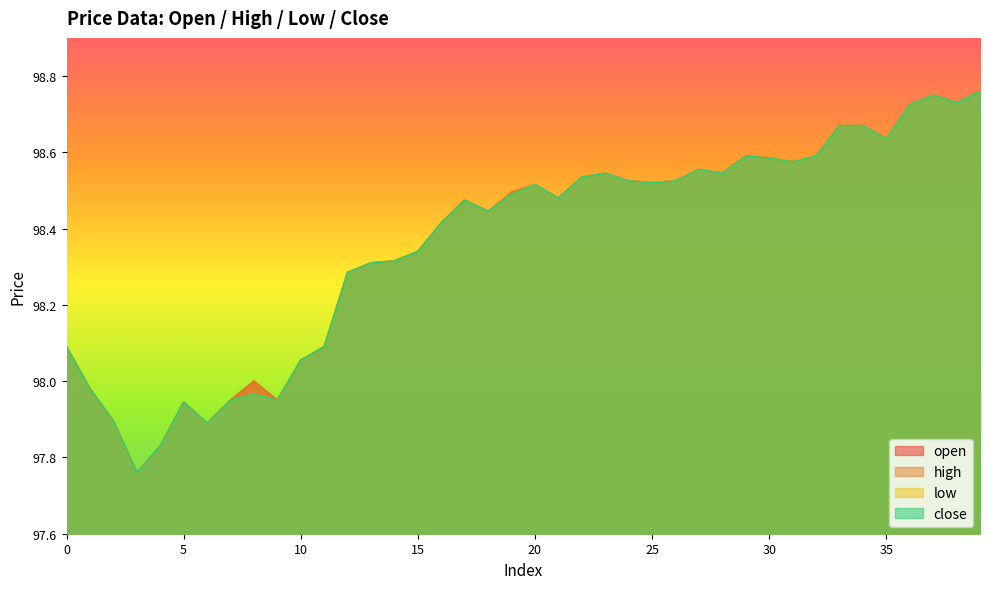

What is the difference between the low values at 9 and 23?

0.6